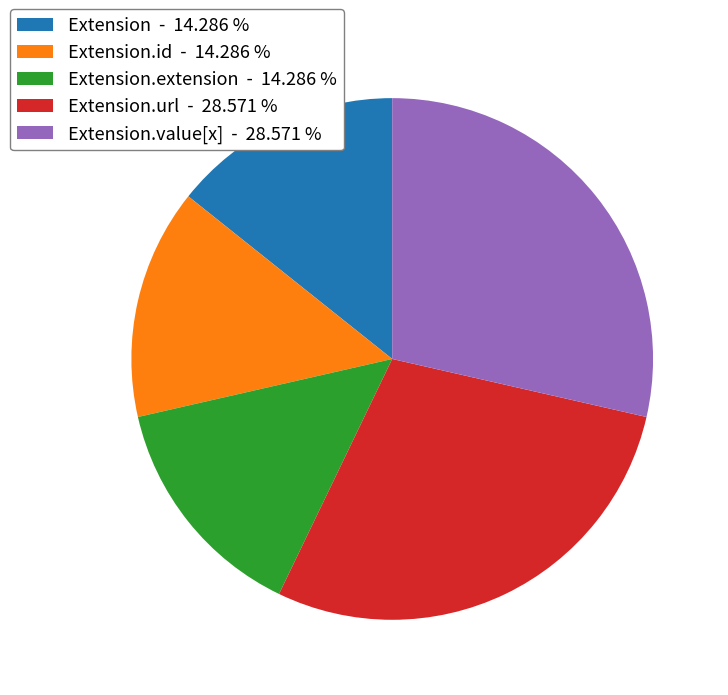

Is there a majority slice in this chart?

No